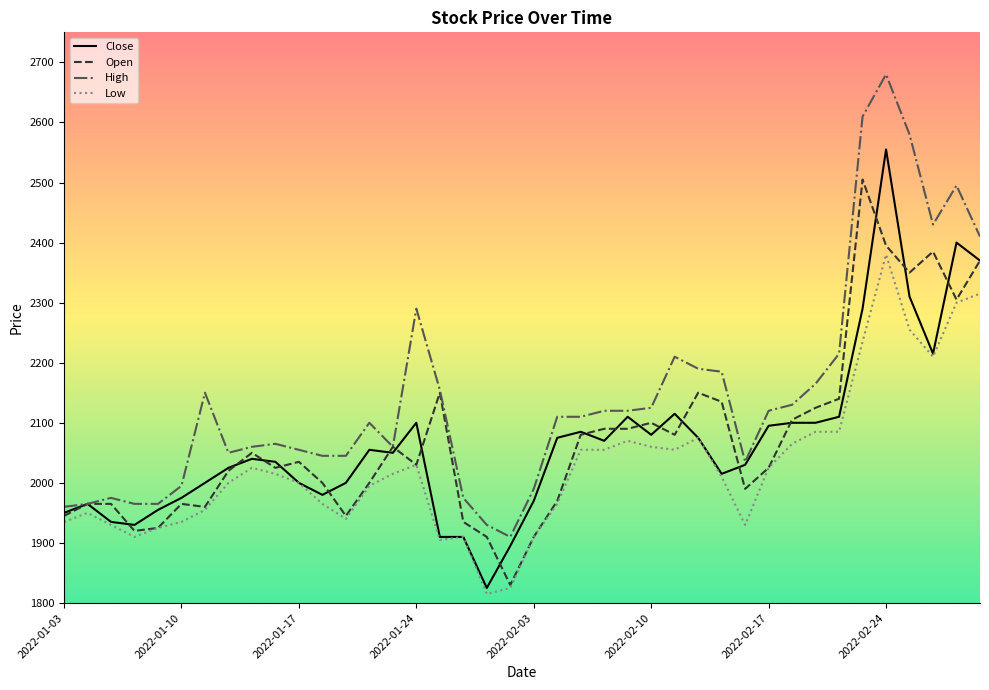

What is the maximum value for Low?

2380